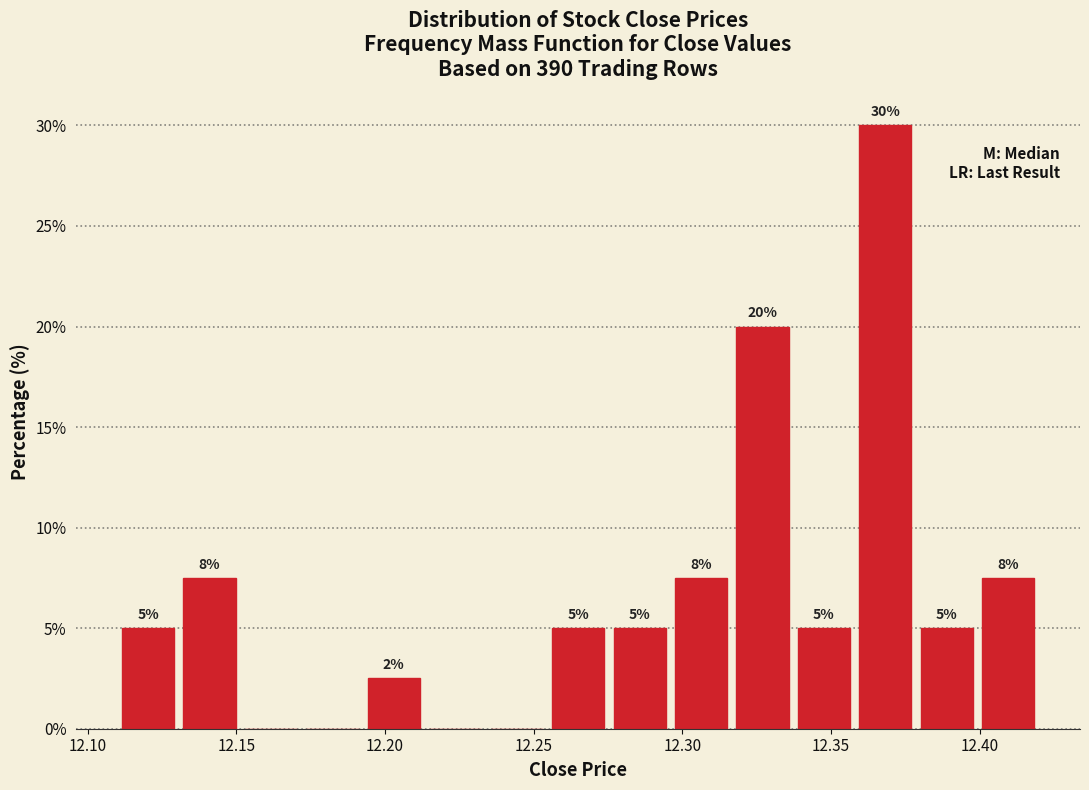

Over which range of the x-axis is the bar tallest?

12.360 to 12.380